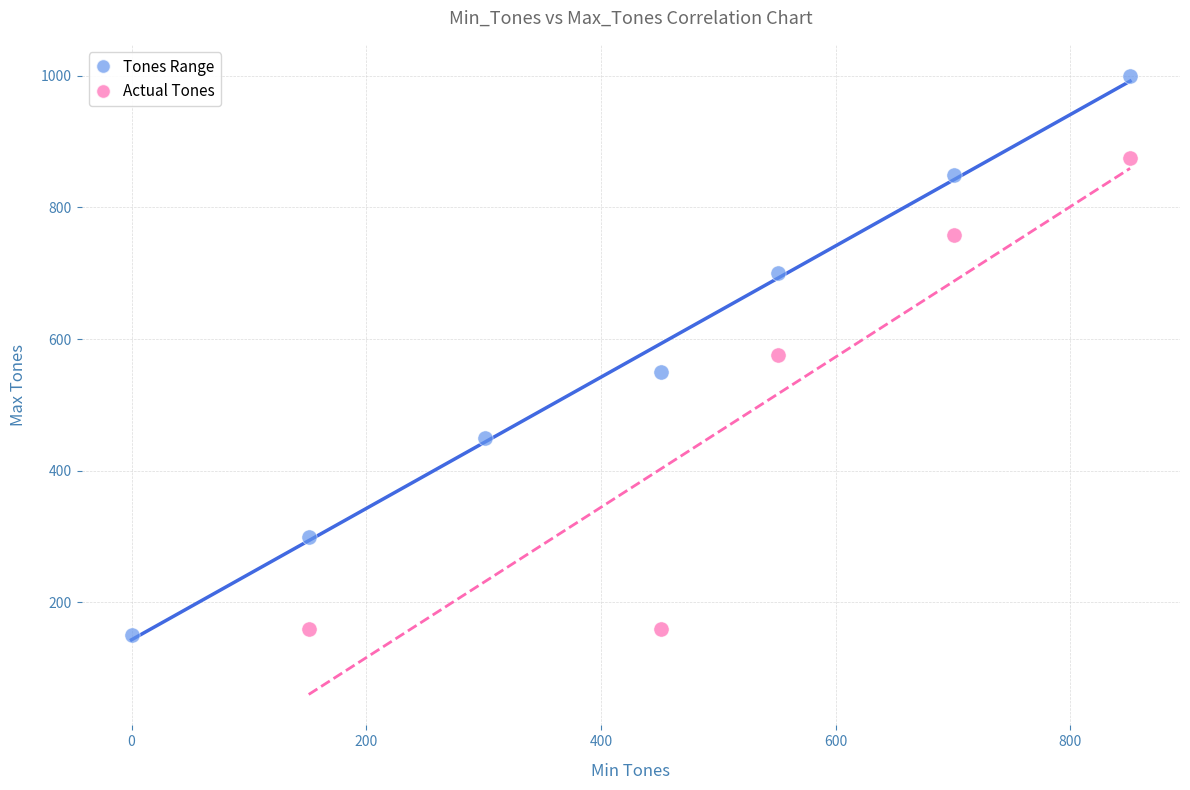

Which series has the largest Y range (max minus min)?

Tones Range